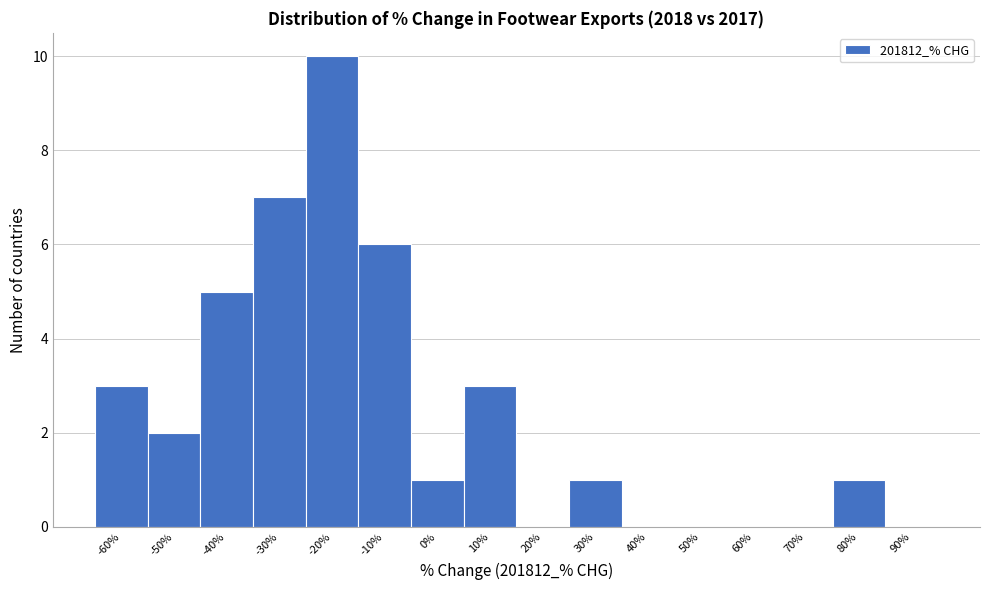

Reading right to left, extract all data points from this chart.

90%=0	80%=1	70%=0	60%=0	50%=0	40%=0	30%=1	20%=0	10%=3	0%=1	-10%=6	-20%=10	-30%=7	-40%=5	-50%=2	-60%=3